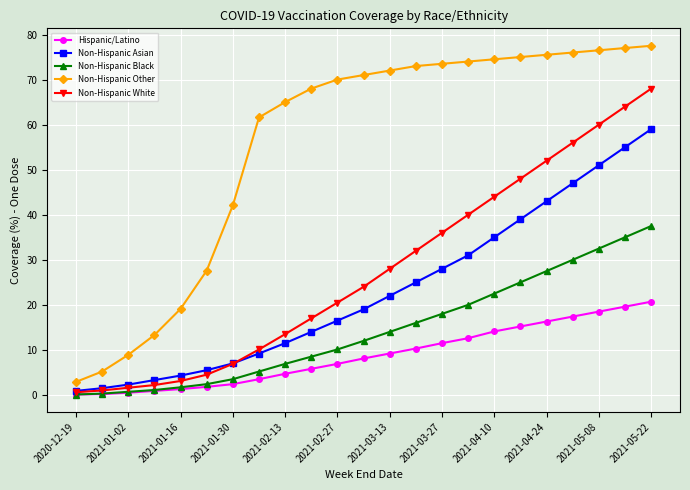

True or false: Non-Hispanic Black and Non-Hispanic Other intersect in this chart.

False